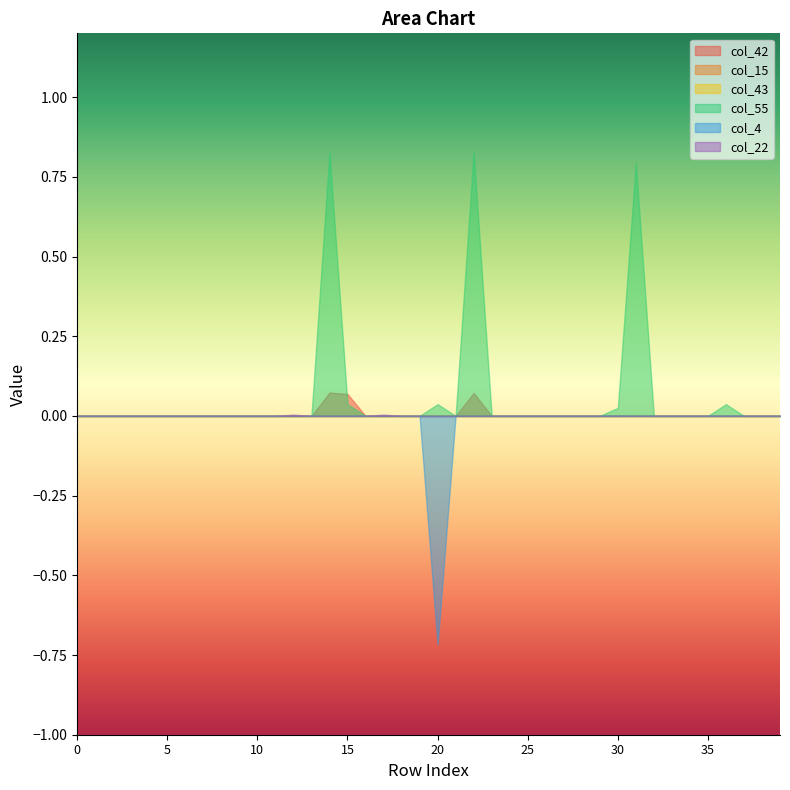

Reading left to right, list all the values displayed in this chart.

col_42: 0.0	0.0	0.0	0.0	0.0	0.0	0.0	0.0	0.0	0.0	0.0	0.0	0.0	0.0	0.1	0.1	0.0	0.0	0.0	0.0	0.0	0.0	0.1	0.0	0.0	0.0	0.0	0.0	0.0	0.0	0.0	0.0	0.0	0.0	0.0	0.0	0.0	0.0	0.0	0.0
col_15: 0.0	0.0	0.0	0.0	0.0	0.0	0.0	0.0	0.0	0.0	0.0	0.0	0.0	0.0	0.0	0.0	0.0	0.0	0.0	0.0	0.0	-0.0	0.0	0.0	0.0	0.0	0.0	0.0	0.0	0.0	0.0	0.0	0.0	0.0	0.0	-0.0	0.0	0.0	0.0	0.0
col_43: 0.0	0.0	0.0	0.0	0.0	-0.0	0.0	0.0	0.0	0.0	0.0	0.0	0.0	0.0	0.0	-0.0	0.0	0.0	0.0	0.0	0.0	0.0	-0.0	0.0	0.0	0.0	0.0	0.0	0.0	0.0	-0.0	-0.0	0.0	0.0	0.0	0.0	-0.0	0.0	0.0	0.0
col_55: 0.0	0.0	0.0	0.0	-0.0	0.0	0.0	-0.0	0.0	-0.0	0.0	0.0	0.0	0.0	0.8	0.0	0.0	0.0	0.0	-0.0	0.0	0.0	0.8	-0.0	0.0	0.0	0.0	-0.0	0.0	0.0	0.0	0.8	0.0	0.0	0.0	0.0	0.0	0.0	0.0	0.0
col_4: 0.0	0.0	0.0	0.0	0.0	0.0	0.0	0.0	0.0	0.0	0.0	0.0	0.0	0.0	0.0	0.0	0.0	0.0	0.0	0.0	-0.7	0.0	0.0	0.0	0.0	0.0	0.0	0.0	0.0	0.0	0.0	0.0	0.0	0.0	0.0	0.0	0.0	0.0	0.0	0.0
col_22: 0.0	0.0	0.0	0.0	0.0	0.0	0.0	0.0	0.0	0.0	0.0	0.0	0.0	0.0	0.0	0.0	0.0	0.0	0.0	0.0	0.0	0.0	0.0	0.0	0.0	0.0	0.0	0.0	0.0	0.0	0.0	0.0	0.0	0.0	0.0	0.0	0.0	0.0	-0.0	0.0